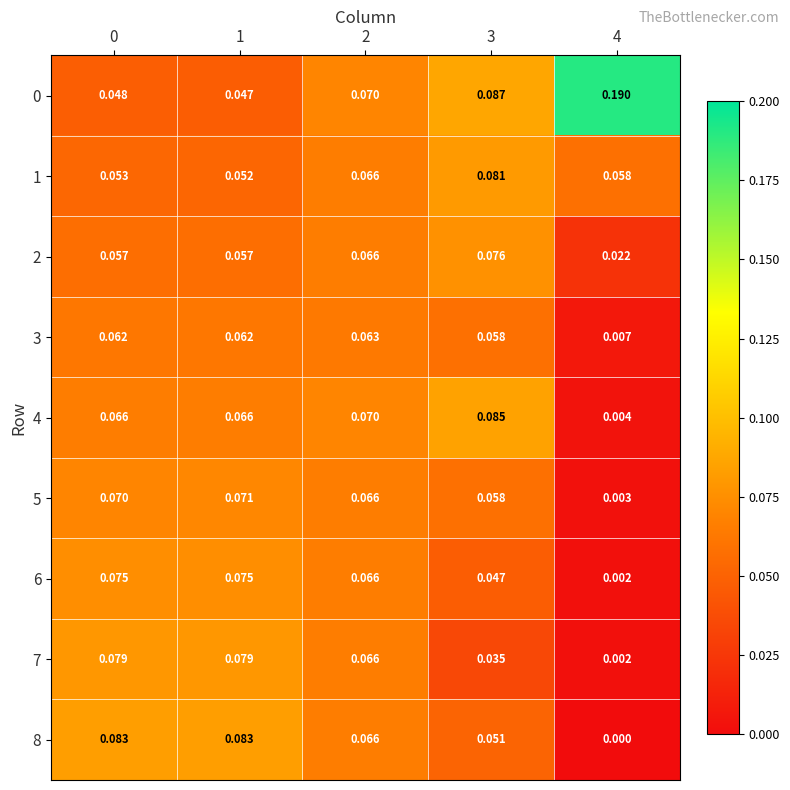

Is the value of 1 at 0 greater than the value of 2 at 4?

Yes